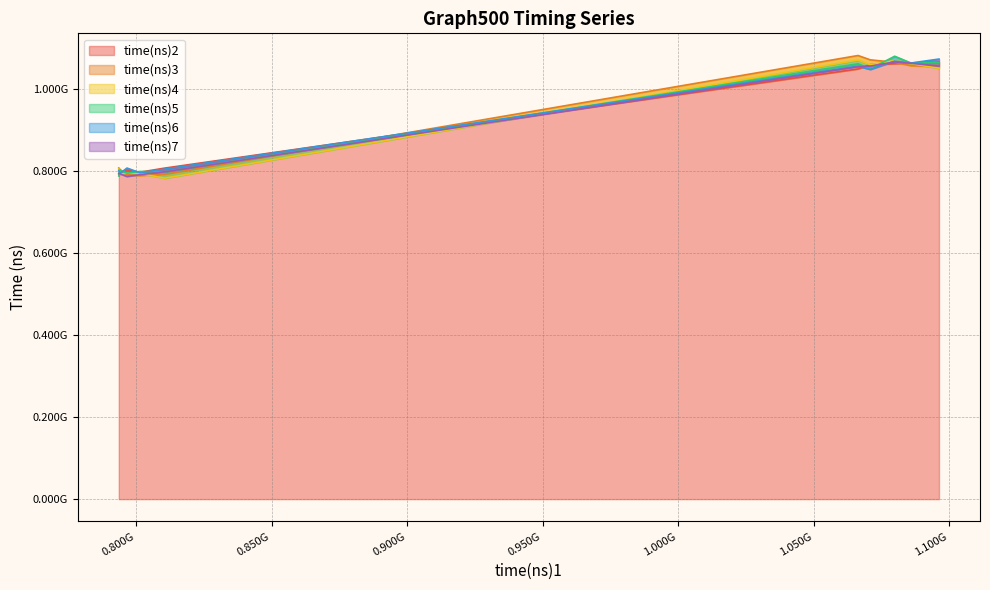

The time(ns)5 series shows 542918529 at graph500-5. True or false?

False